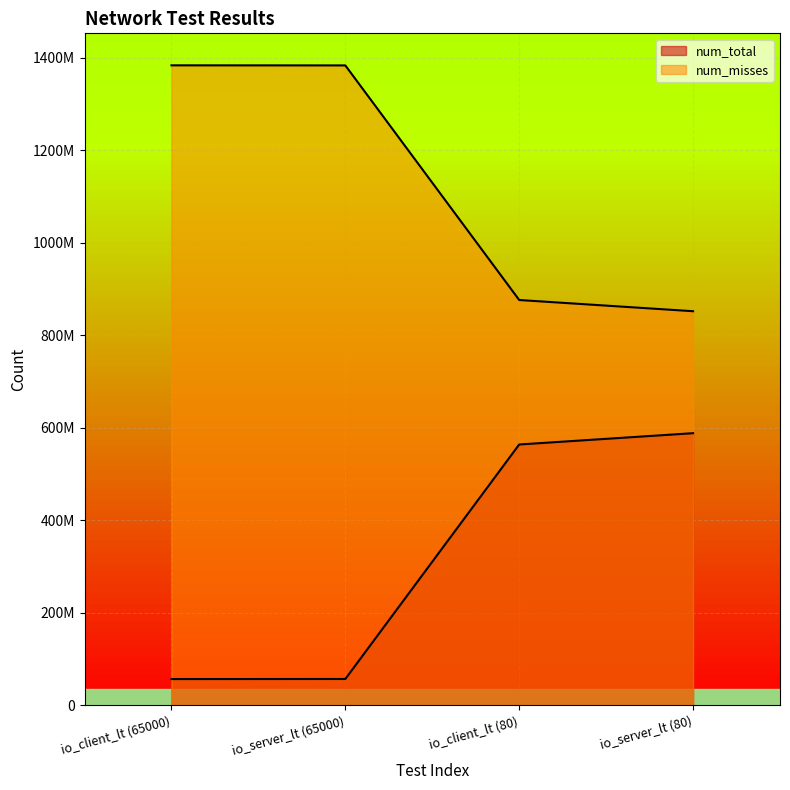

Rank the categories by num_misses value from lowest to highest.

io_server_lt (80), io_client_lt (80), io_server_lt (65000), io_client_lt (65000)